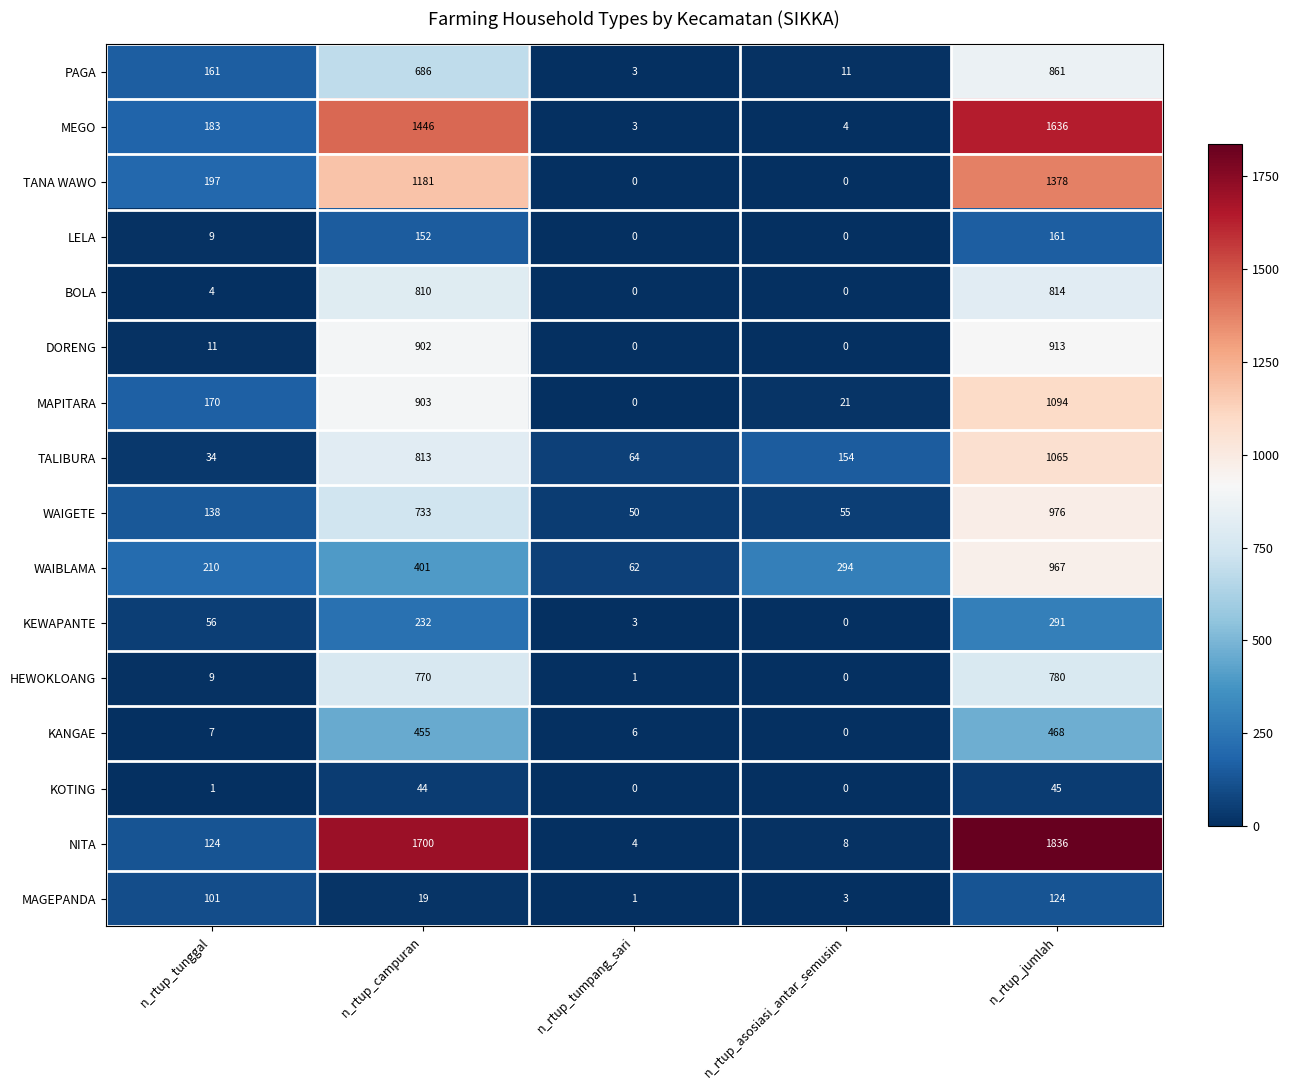

What is the spread (max minus min) of values at n_rtup_jumlah?

1791